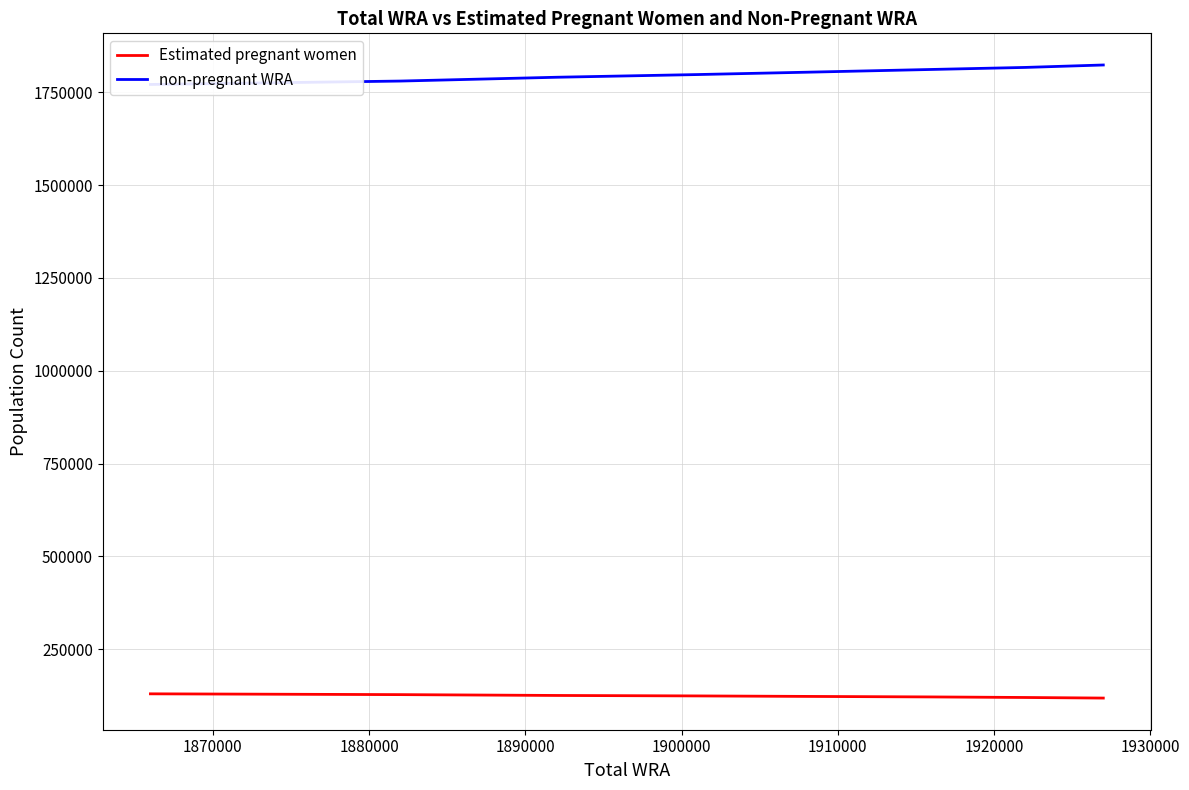

True or false: non-pregnant WRA and Estimated pregnant women cross at least once.

False